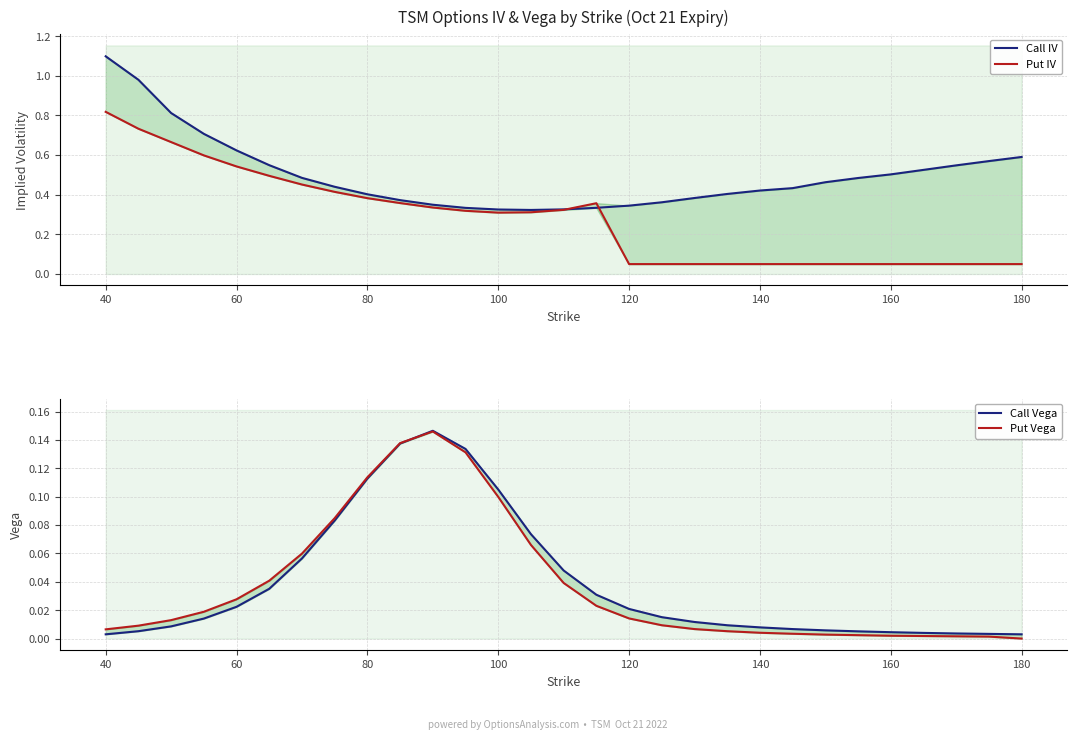

How many lines are shown in the chart?

4